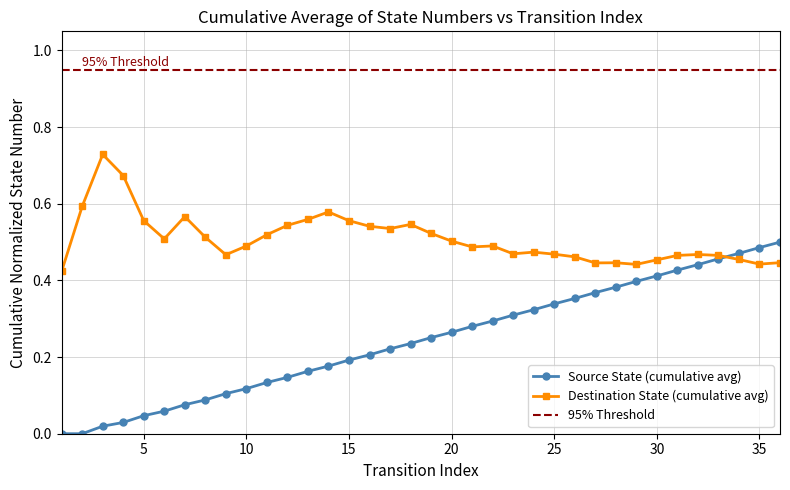

True or false: Destination State (cumulative avg) has a value of 0.3 at 5.

False